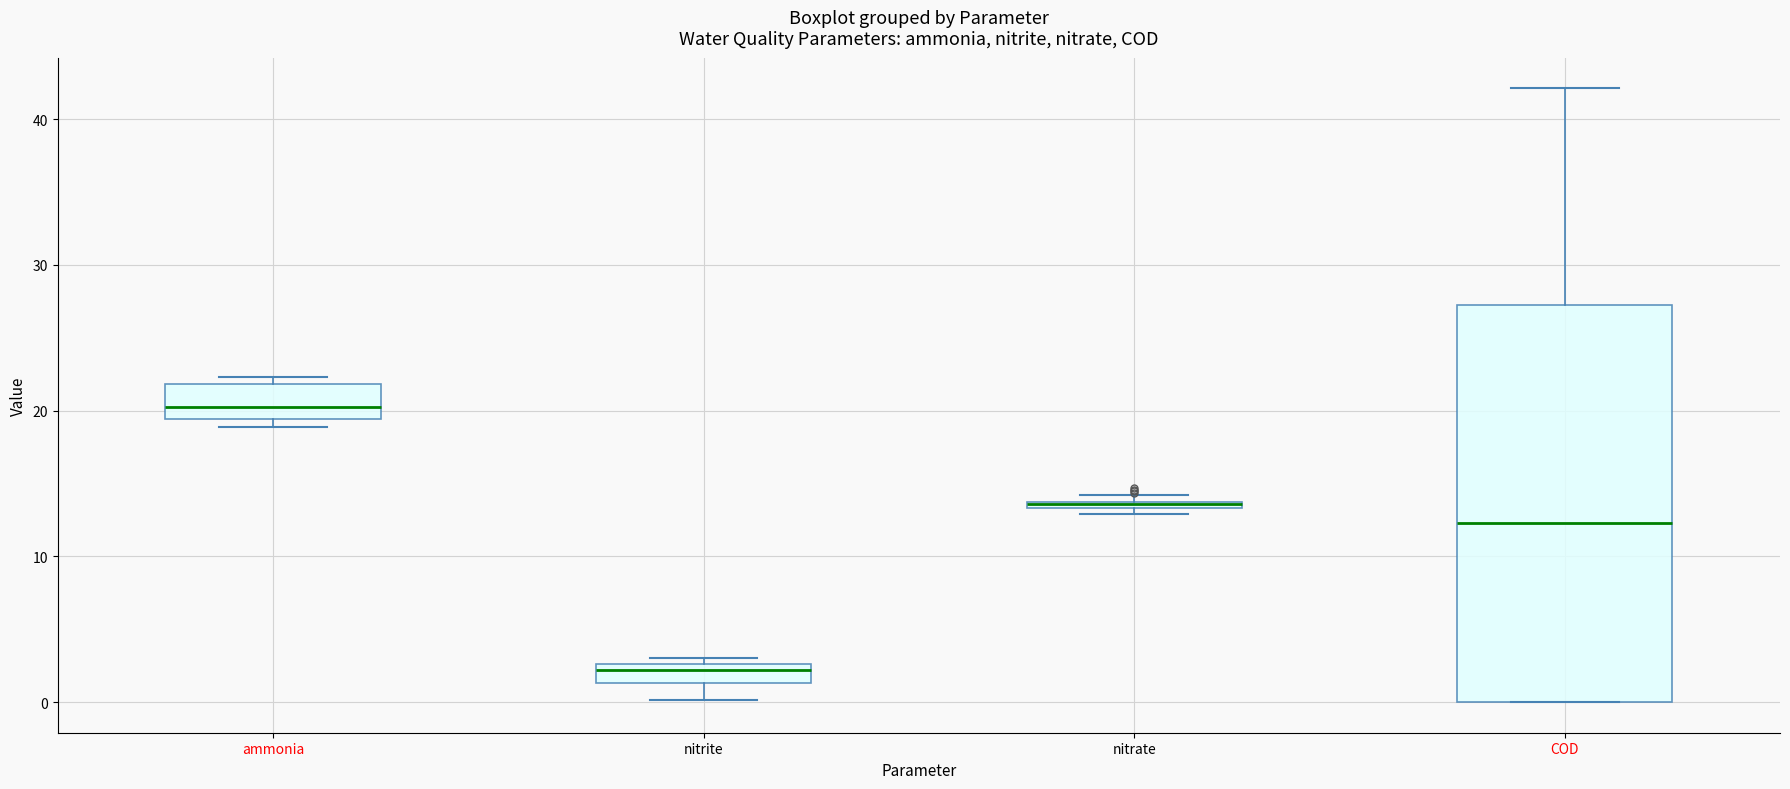

Comparing the boxes themselves (not the whiskers), which one is the tallest?

COD